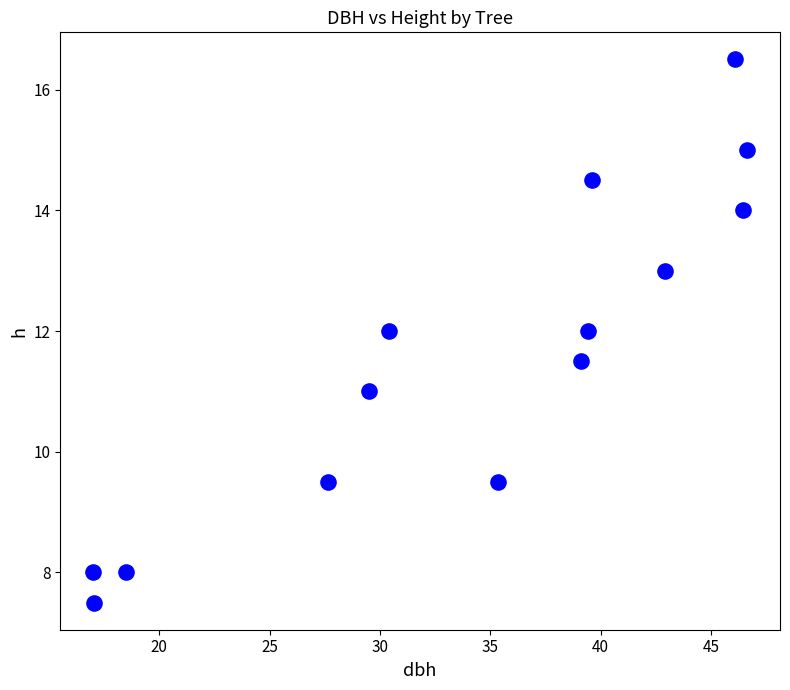

What is the range of Y values (max minus min)?

9.0